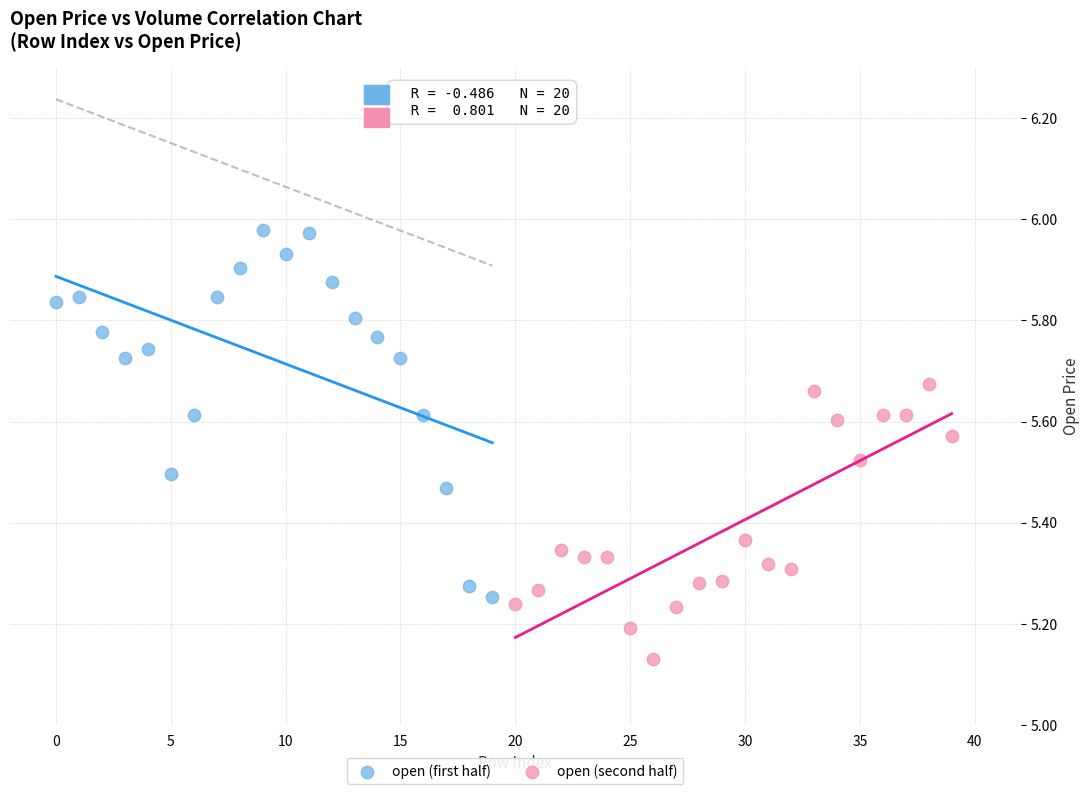

Which series has the widest spread of Y values?

open (first half)